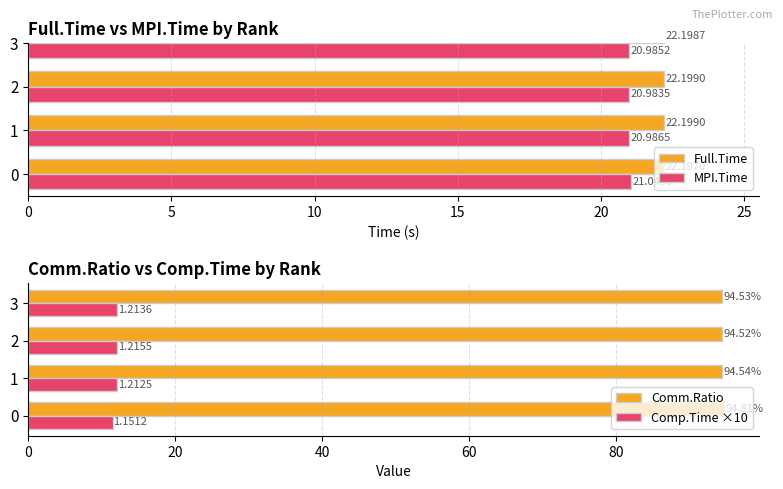

What is the difference between the maximum and second lowest values in the MPI.Time series?

0.1